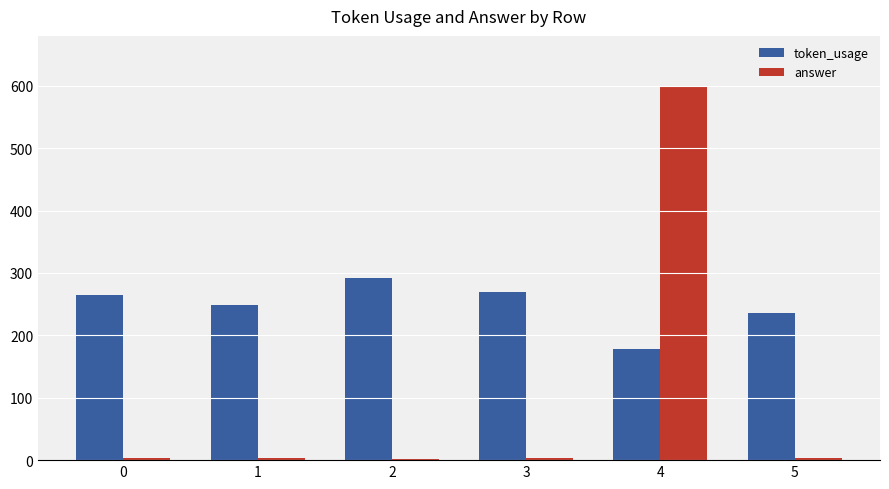

What is the sum of all answer values?

618